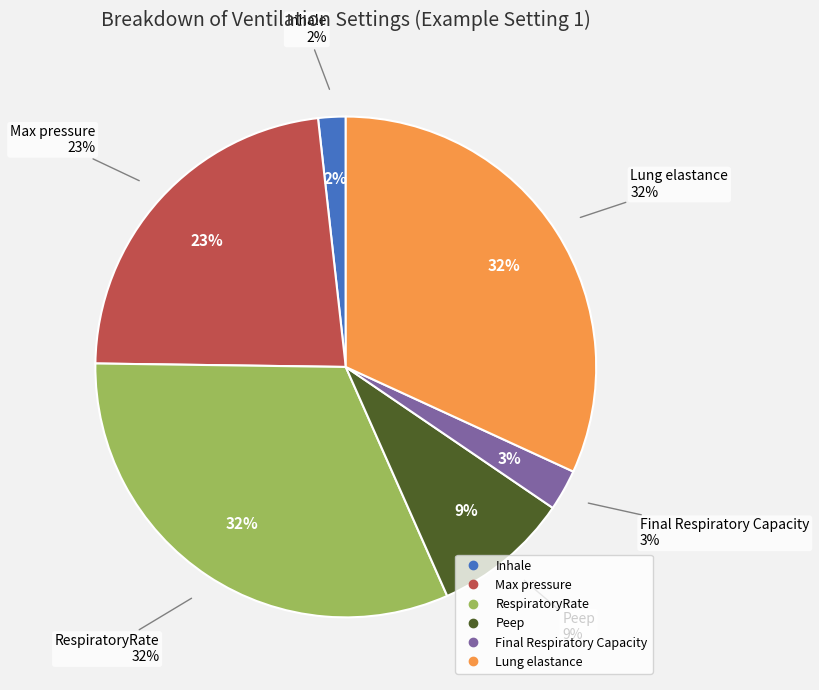

Which slice is the smallest?

Inhale